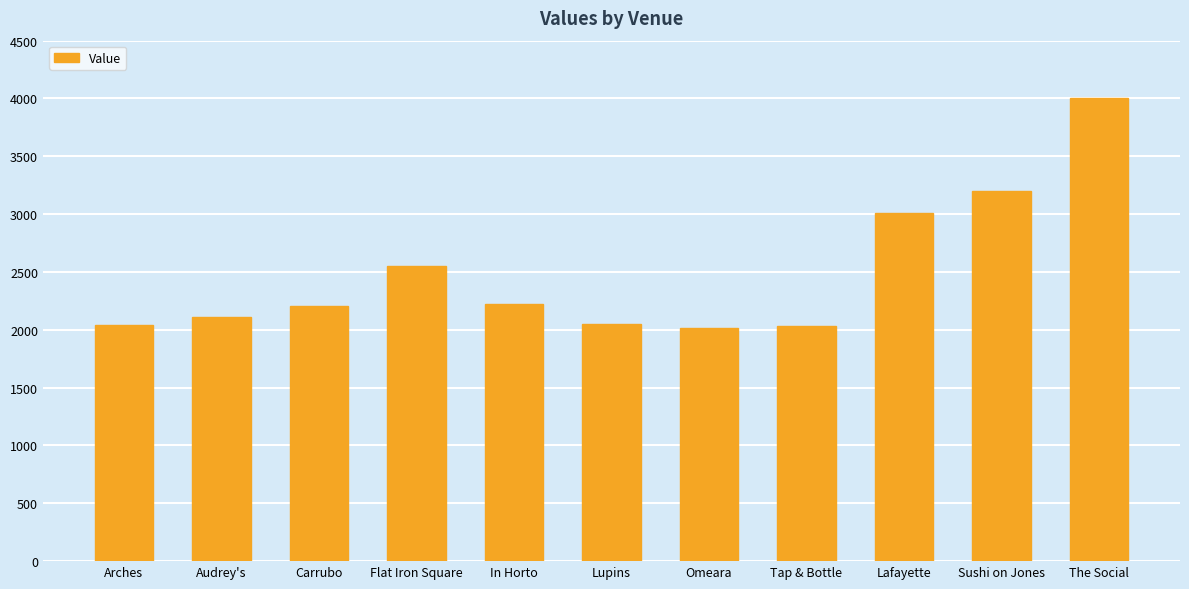

What is the sum of the values at Flat Iron Square and Arches?

4590